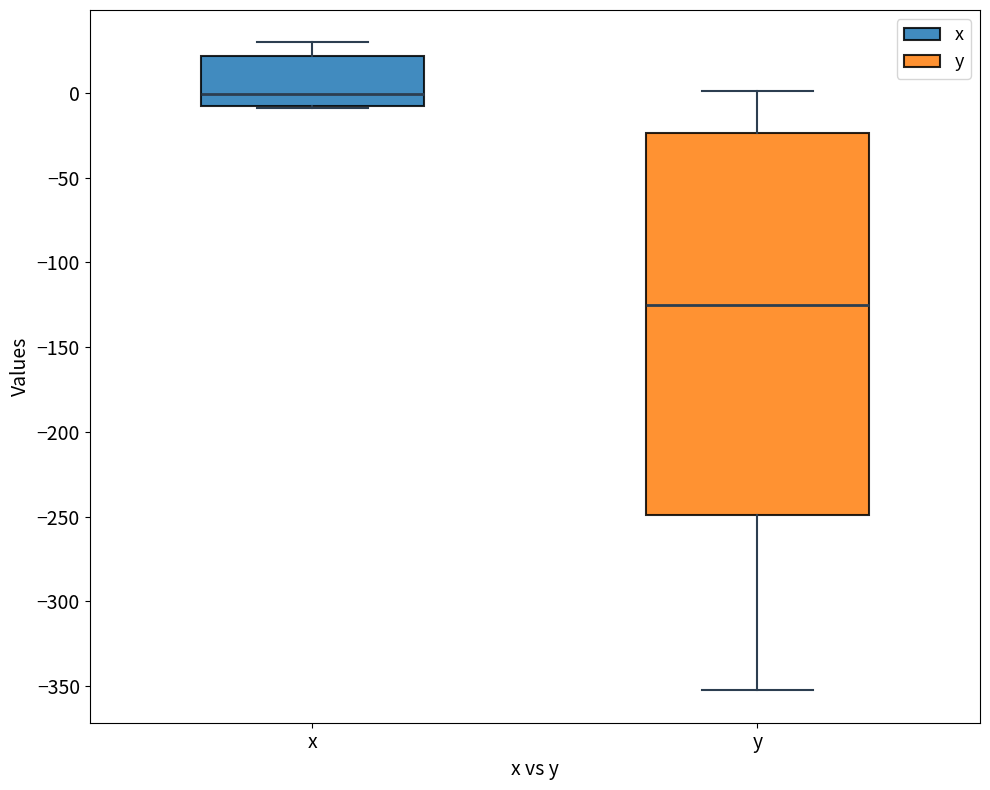

Which box is the tallest, from its lower edge to its upper edge?

y